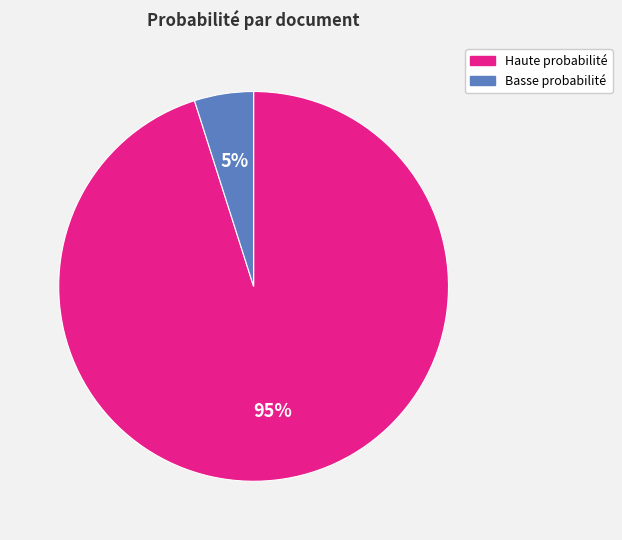

Is it true that Basse probabilité is 16% of the pie?

False